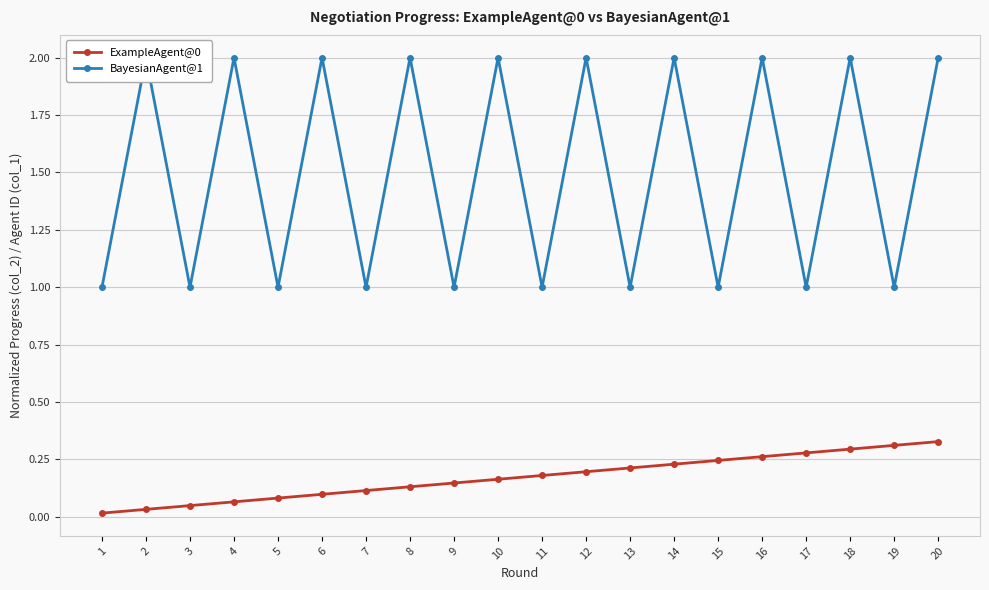

What is the value of the ExampleAgent@0 point at the 18th from the left?

0.3